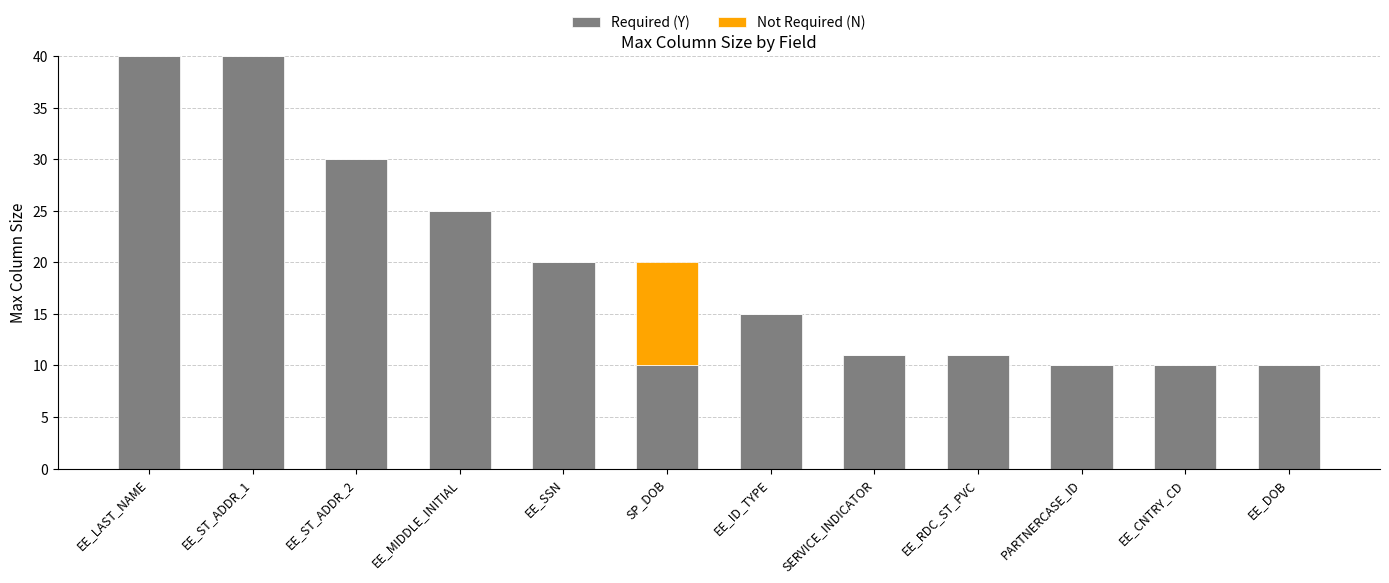

Reading right to left, list the values for the Required (Y) series.

EE_DOB=10	EE_CNTRY_CD=10	PARTNERCASE_ID=10	EE_RDC_ST_PVC=11	SERVICE_INDICATOR=11	EE_ID_TYPE=15	SP_DOB=10	EE_SSN=20	EE_MIDDLE_INITIAL=25	EE_ST_ADDR_2=30	EE_ST_ADDR_1=40	EE_LAST_NAME=40